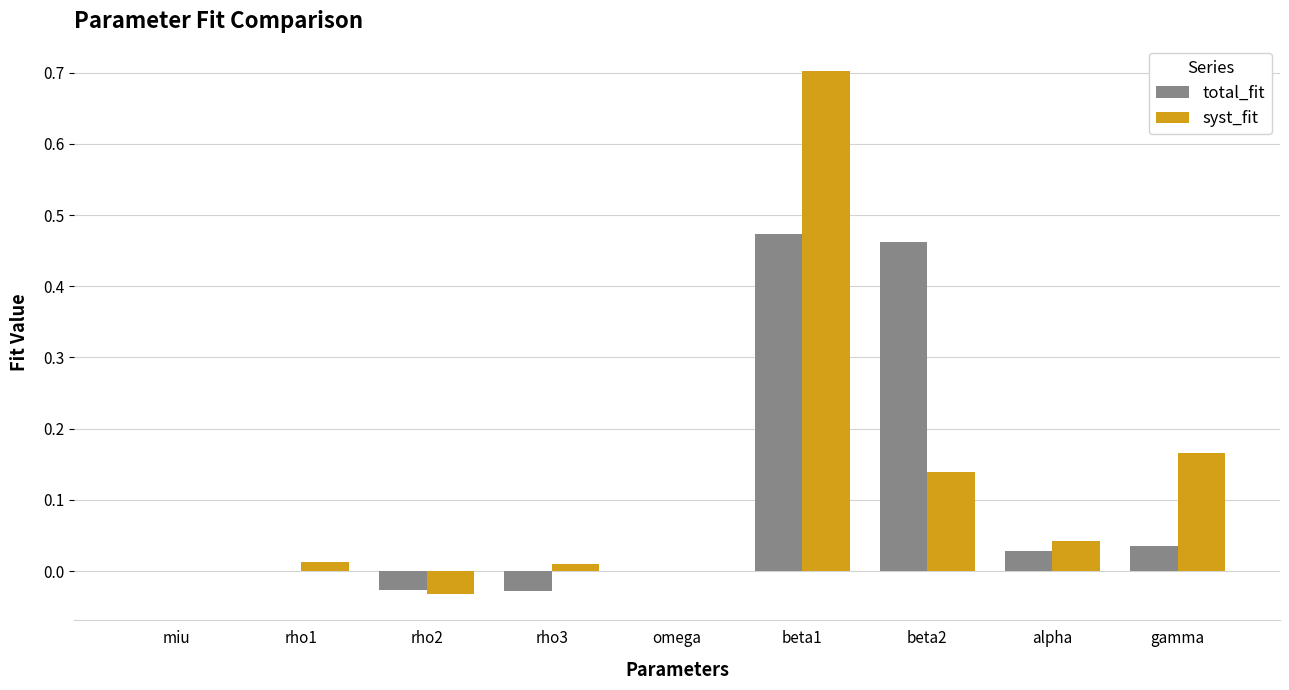

Is the value of syst_fit at alpha greater than the value of total_fit at rho3?

Yes